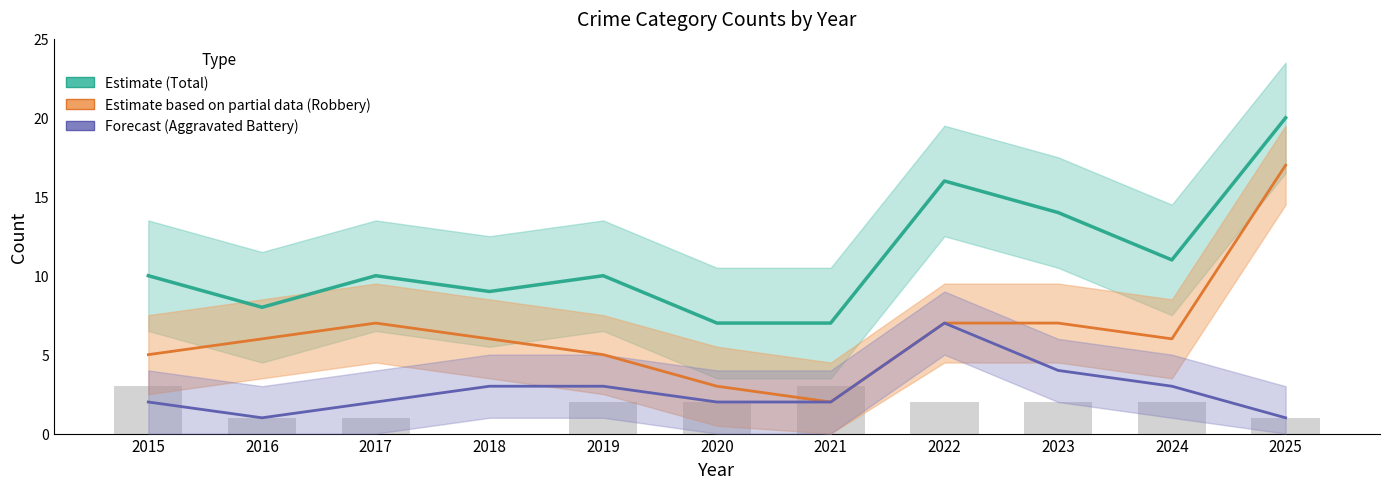

What is the value of the Aggravated Battery (Forecast) bar at the 10th from the left?

3